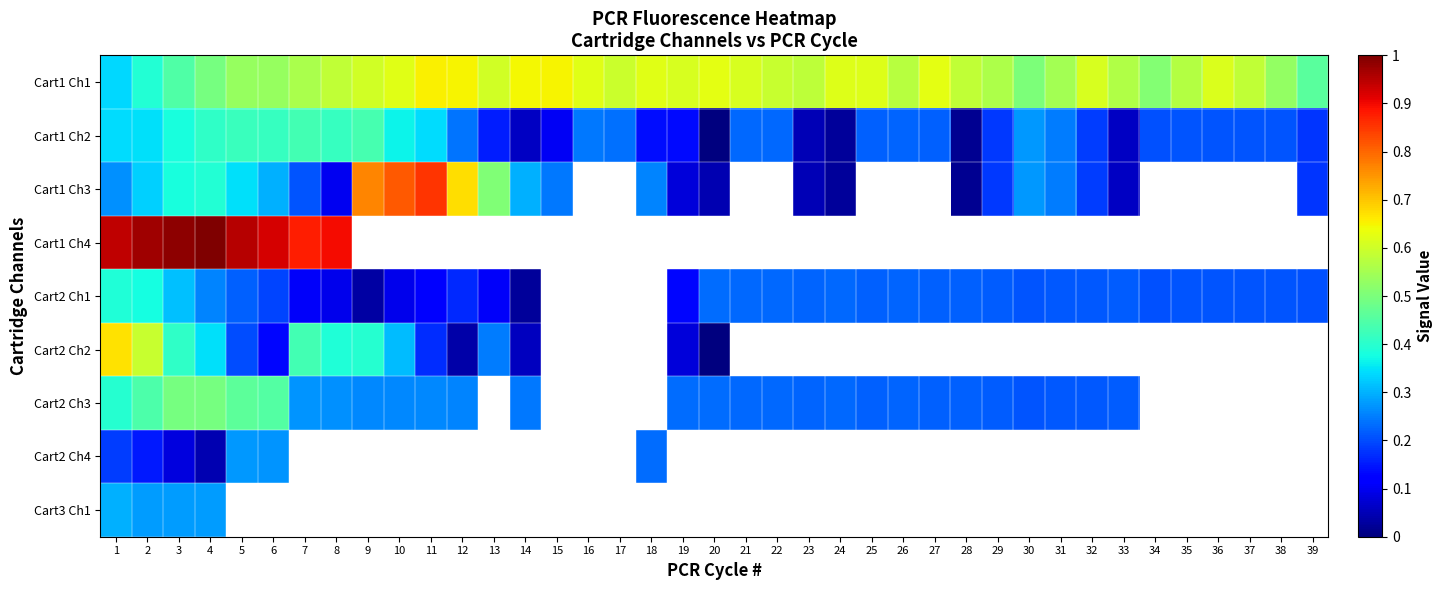

Which series changed the most between 14 and 31?

Cart1 Ch2